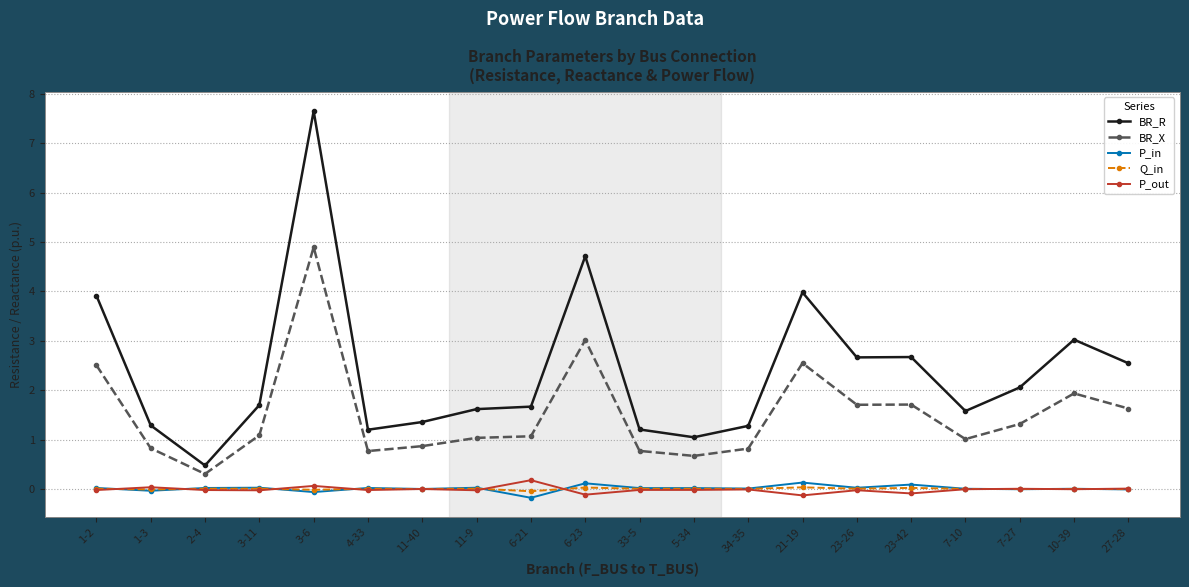

True or false: Q_in and BR_X cross at least once.

False